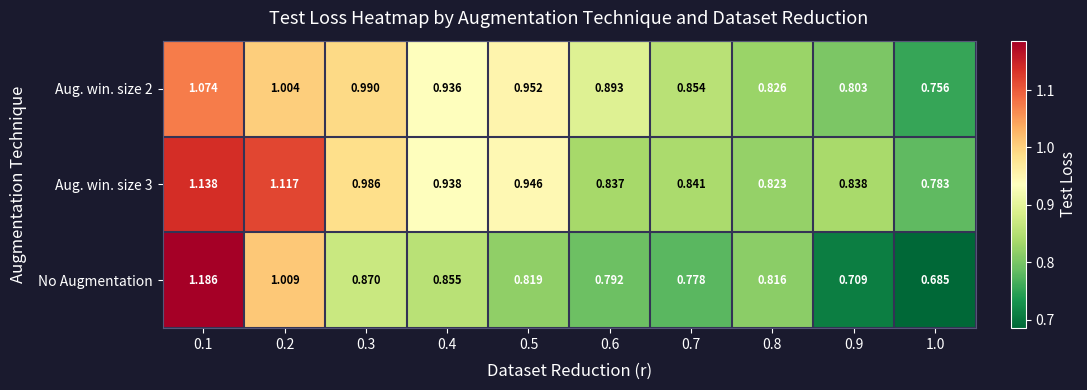

Which series has the largest range (max minus min)?

No Augmentation